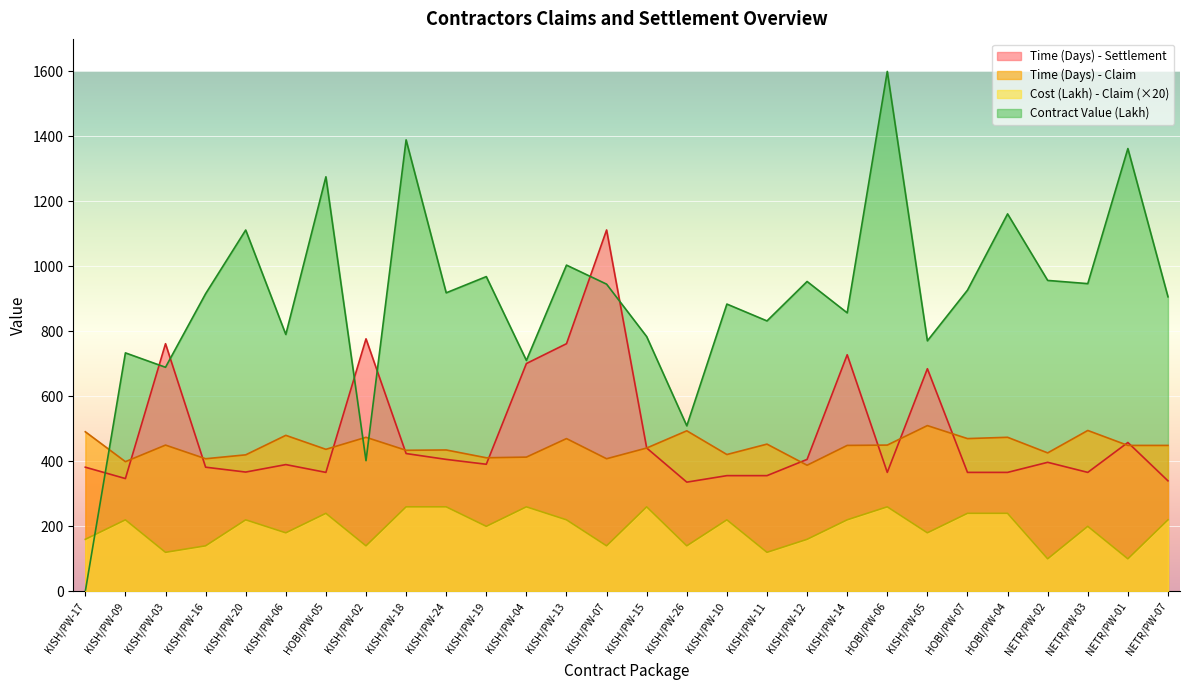

The Time (Days) - Settlement series shows 121.0 at NETR/PW-07. True or false?

False